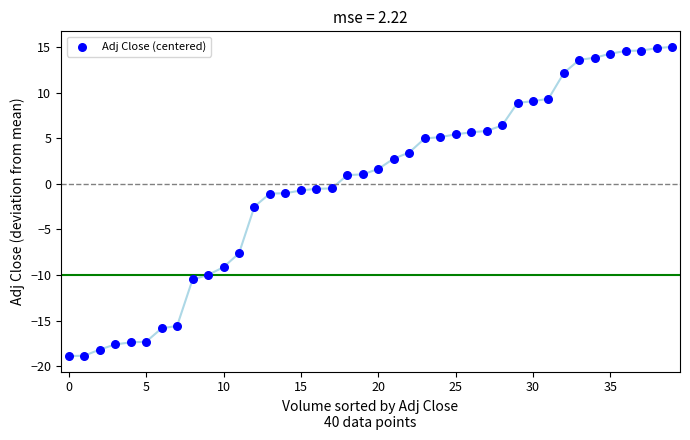

What is the range of Y values (max minus min)?

33.9